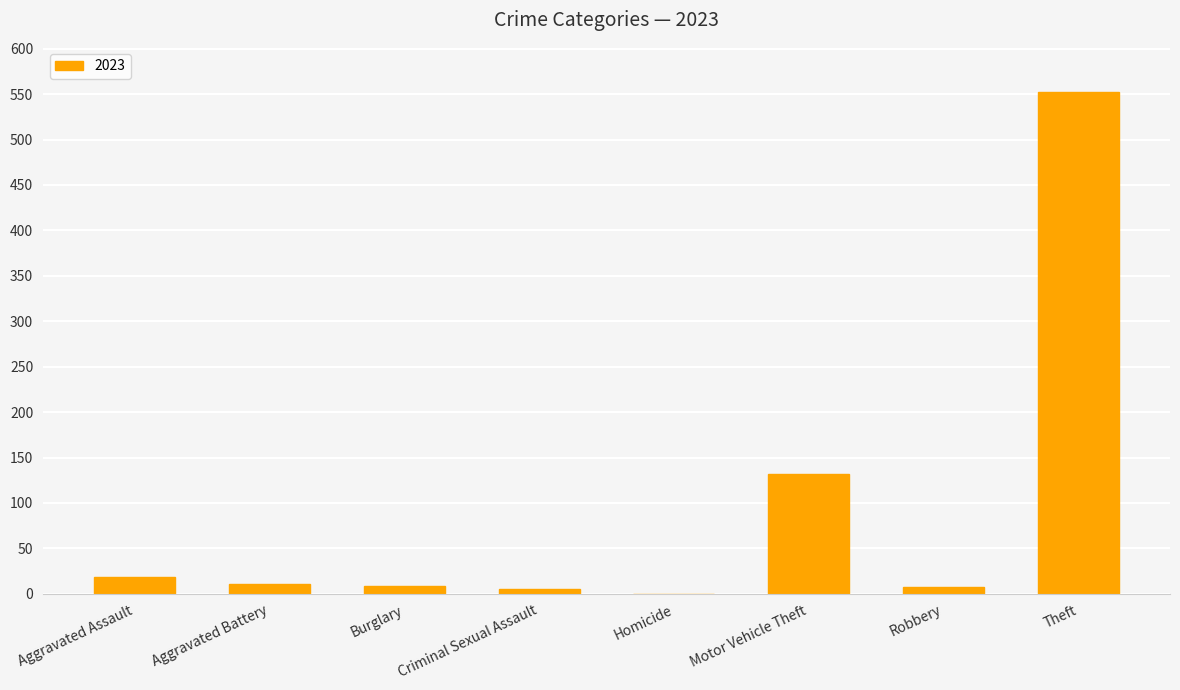

Is it true that the value at Motor Vehicle Theft is 185?

False